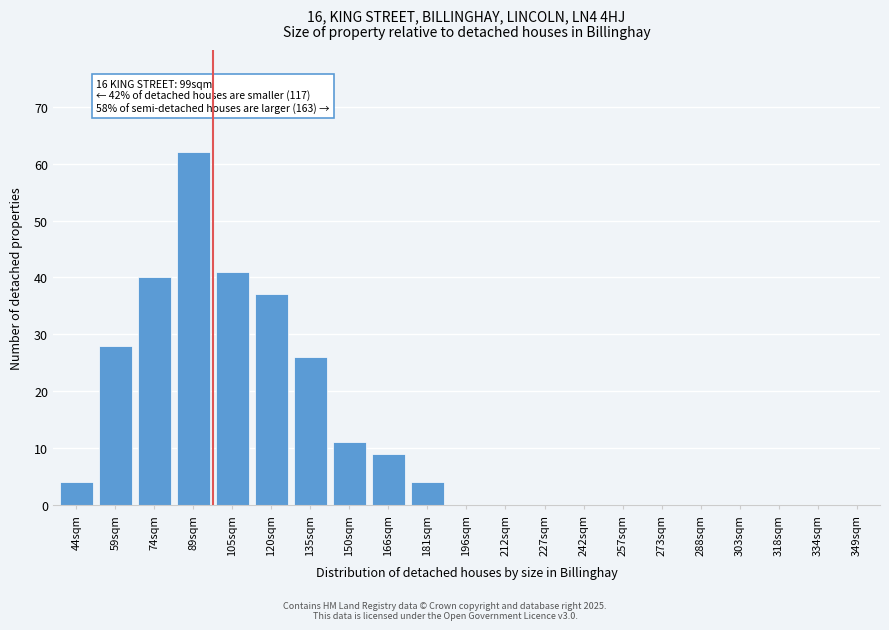

Reading left to right, extract all data points from this chart.

44sqm=4	59sqm=28	74sqm=40	89sqm=62	105sqm=41	120sqm=37	135sqm=26	150sqm=11	166sqm=9	181sqm=4	196sqm=0	212sqm=0	227sqm=0	242sqm=0	257sqm=0	273sqm=0	288sqm=0	303sqm=0	318sqm=0	334sqm=0	349sqm=0